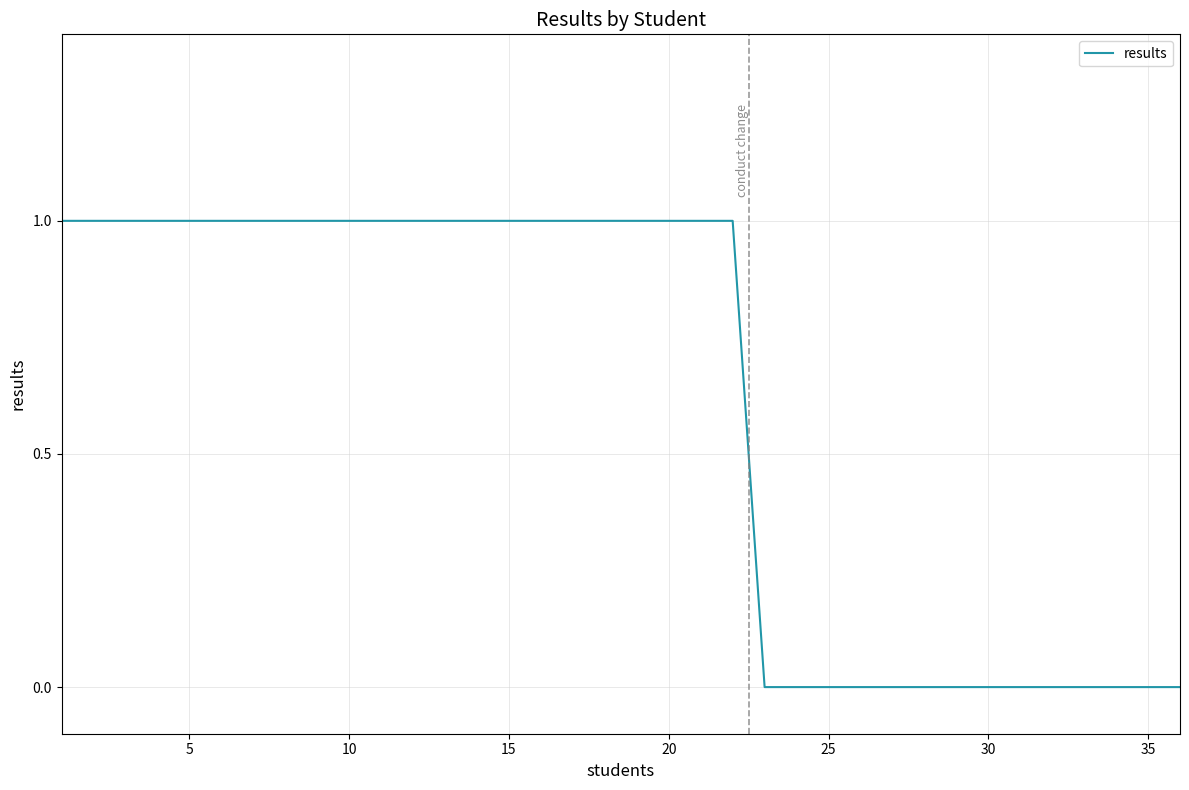

How many lines are shown in the chart?

1